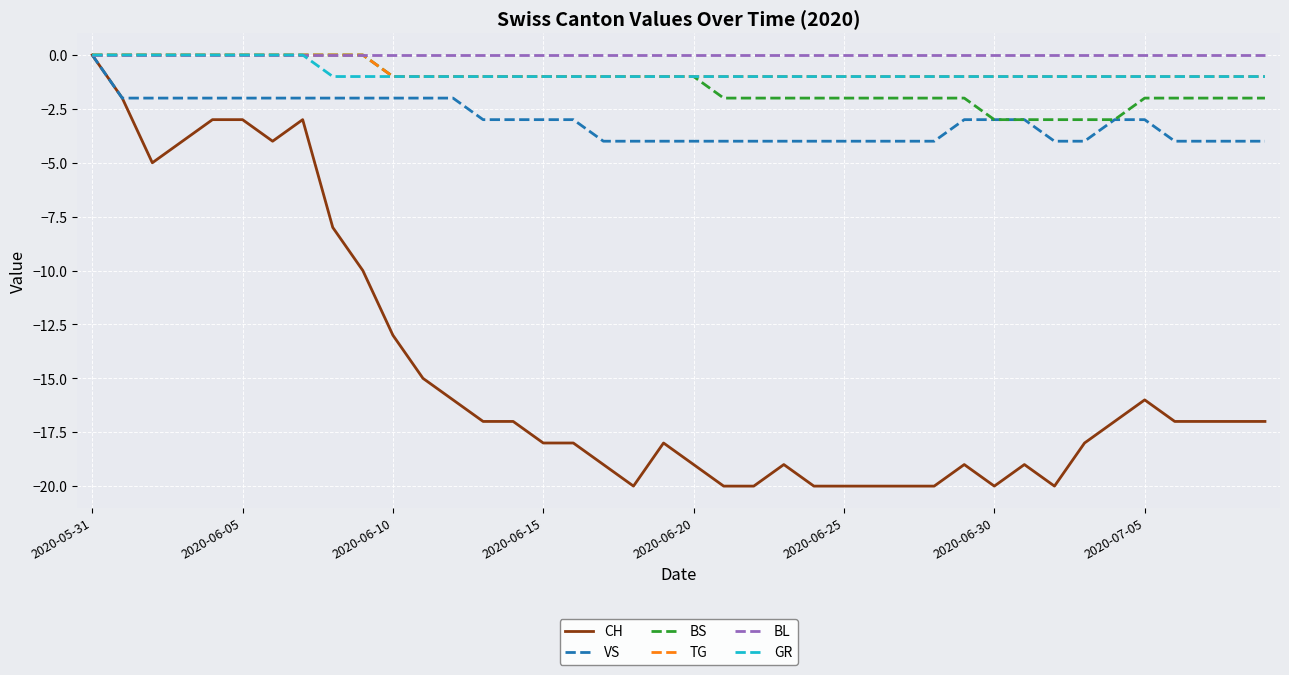

Does the chart display data point markers on the line(s)?

No